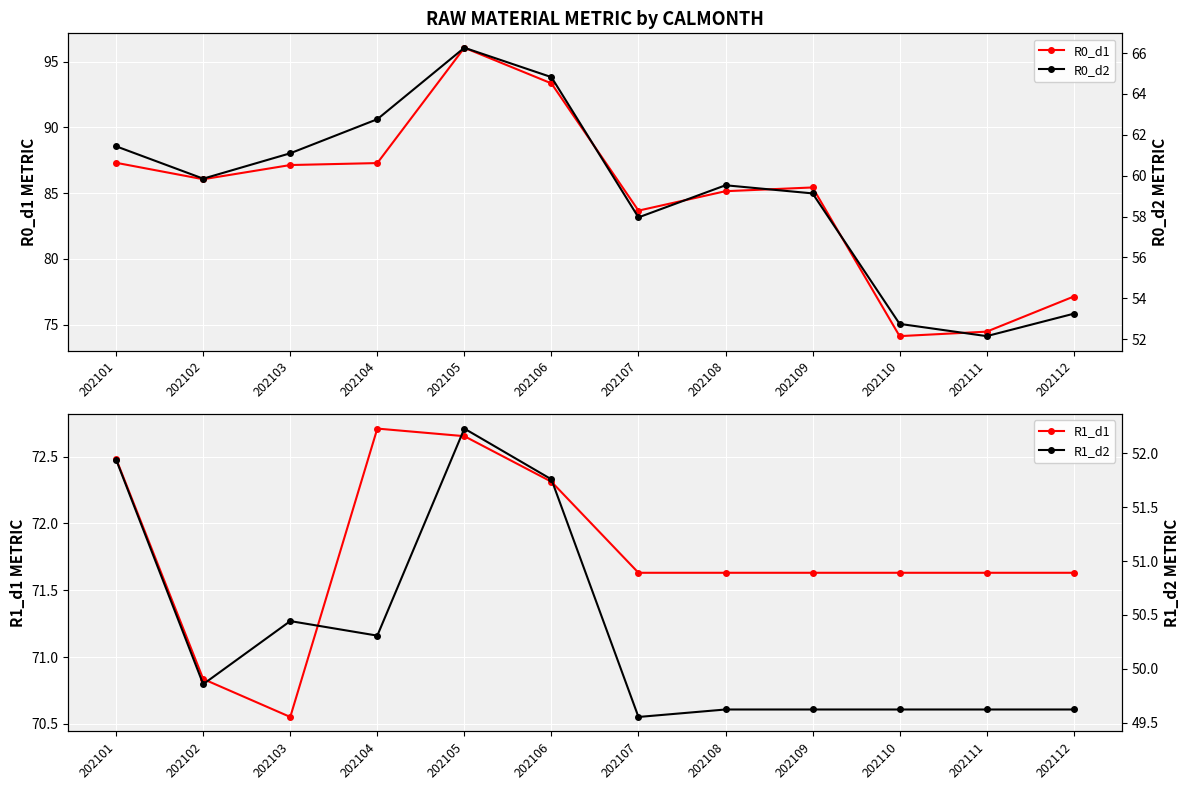

In R0_d1, how many points are higher than both neighbors (excluding endpoints)?

2